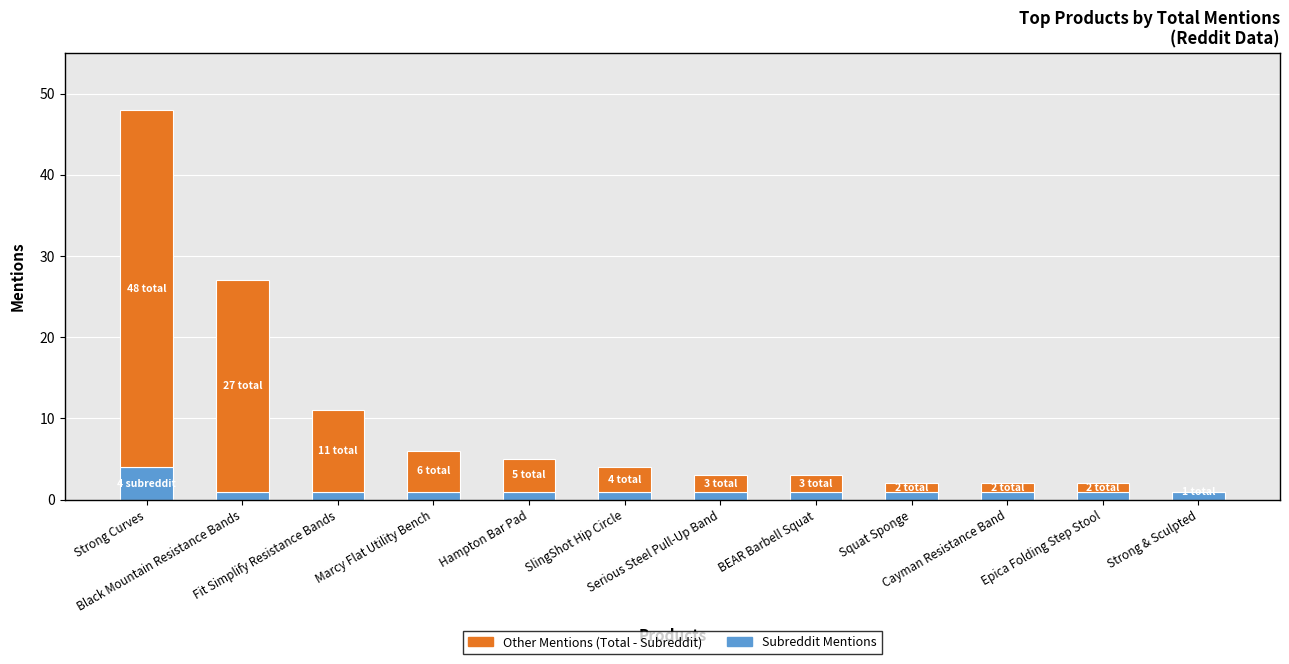

Does the chart contain stacked bars?

Yes